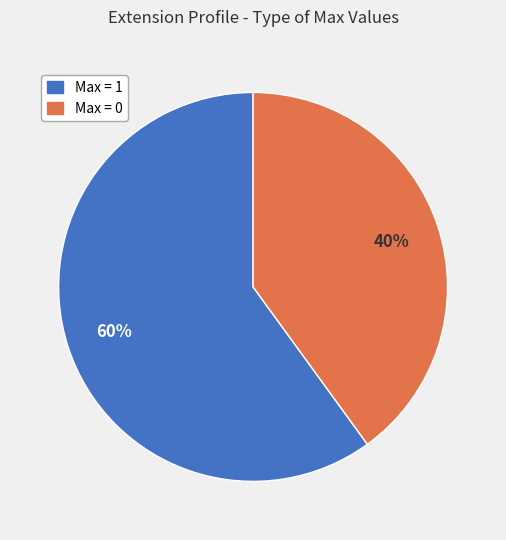

To the nearest percent, what is the difference between the largest and smallest slice percentages?

20%